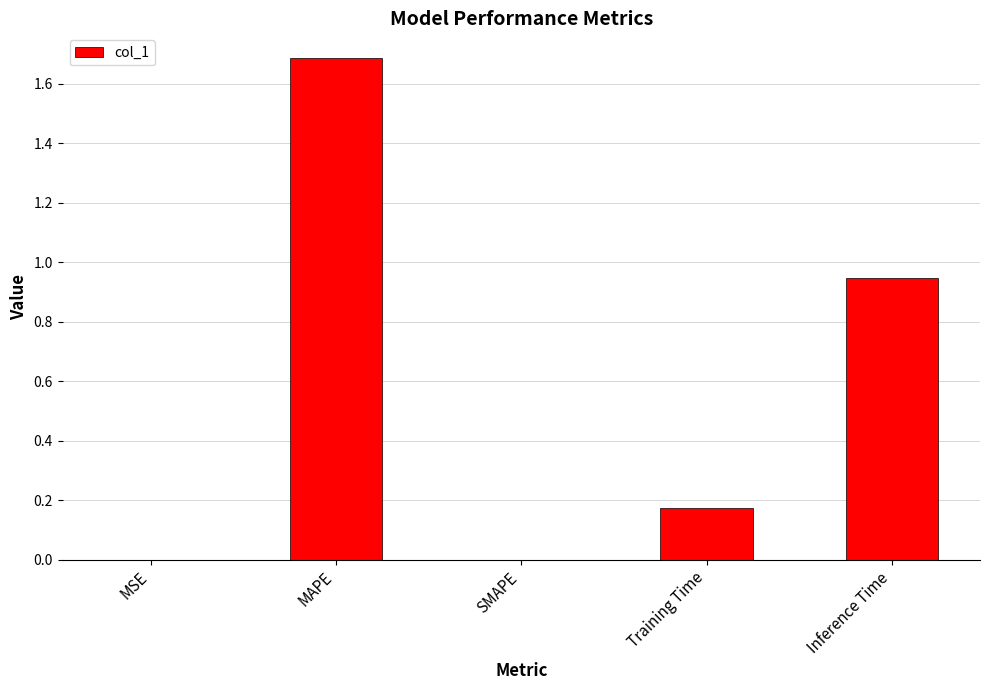

What is the sum of all values?

2.8